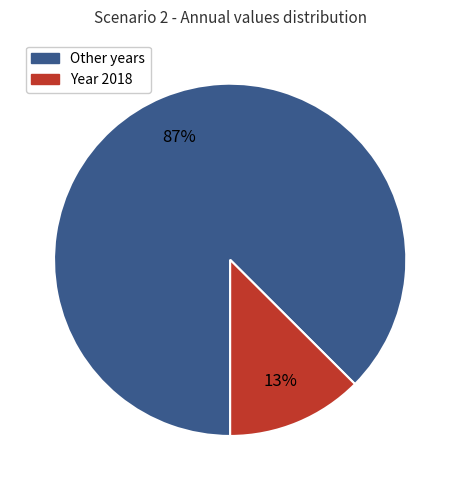

What percentage is the Other years slice, to the nearest percent?

87%